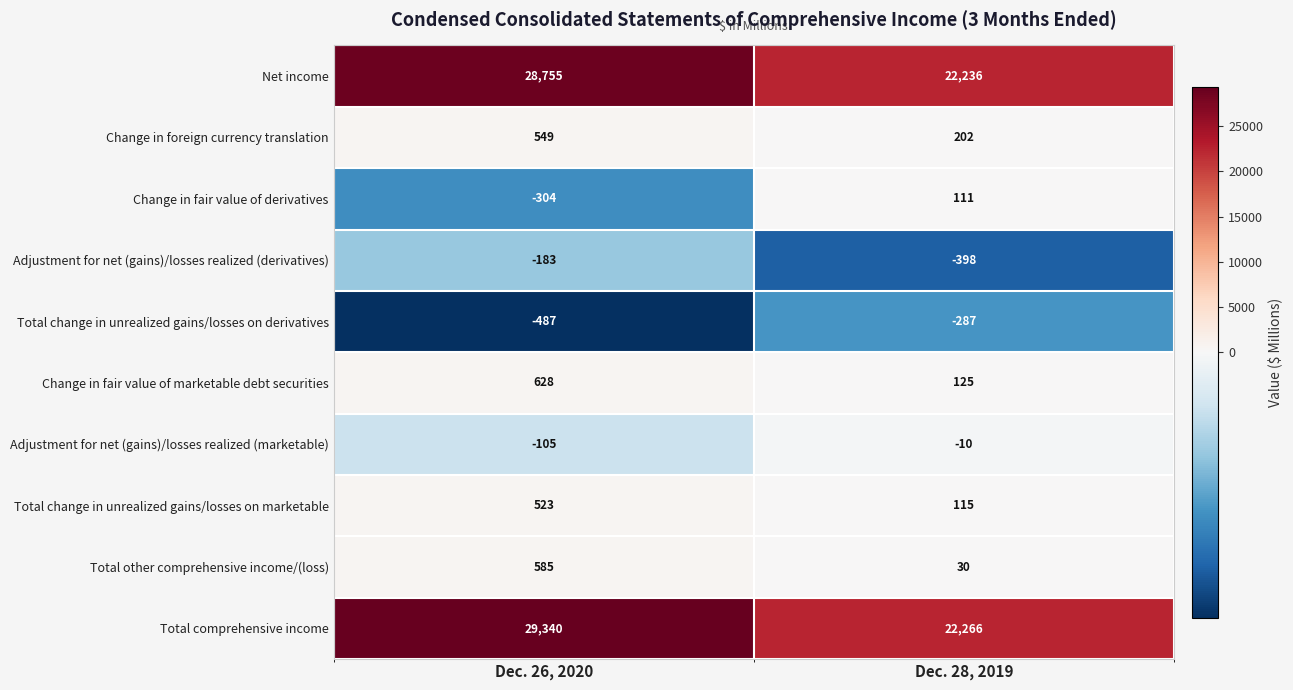

What value does the Change in foreign currency translation series have at Dec. 28, 2019, to the nearest 5?

200